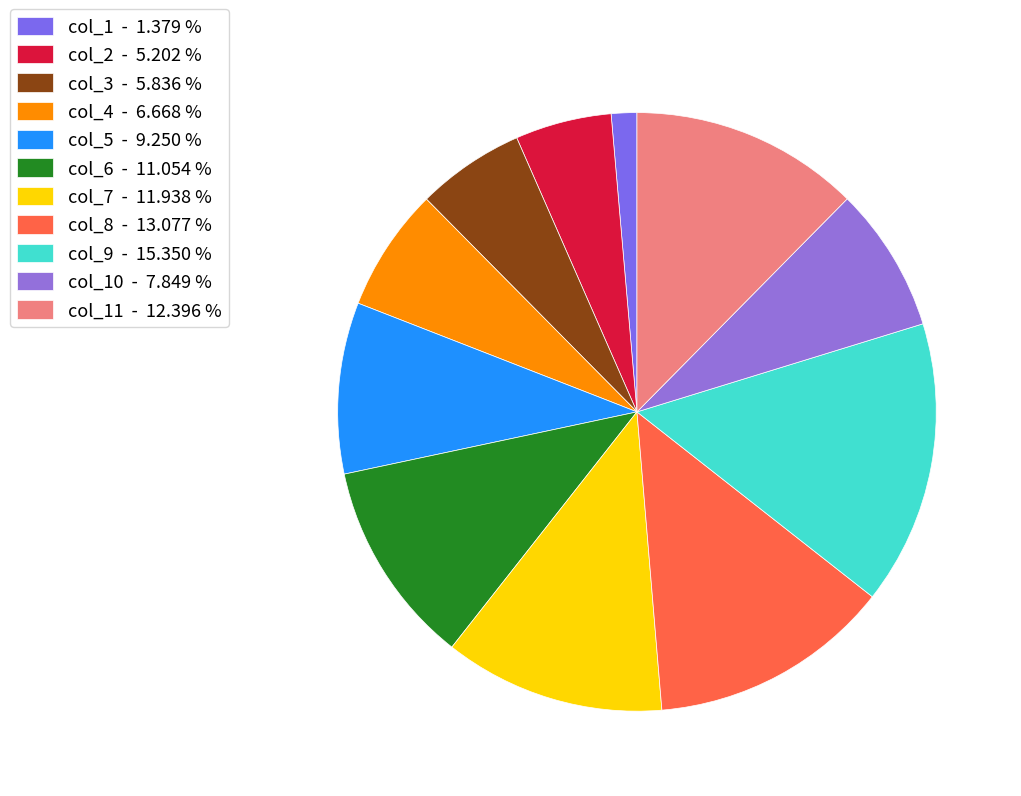

How many segments does this pie chart have?

11